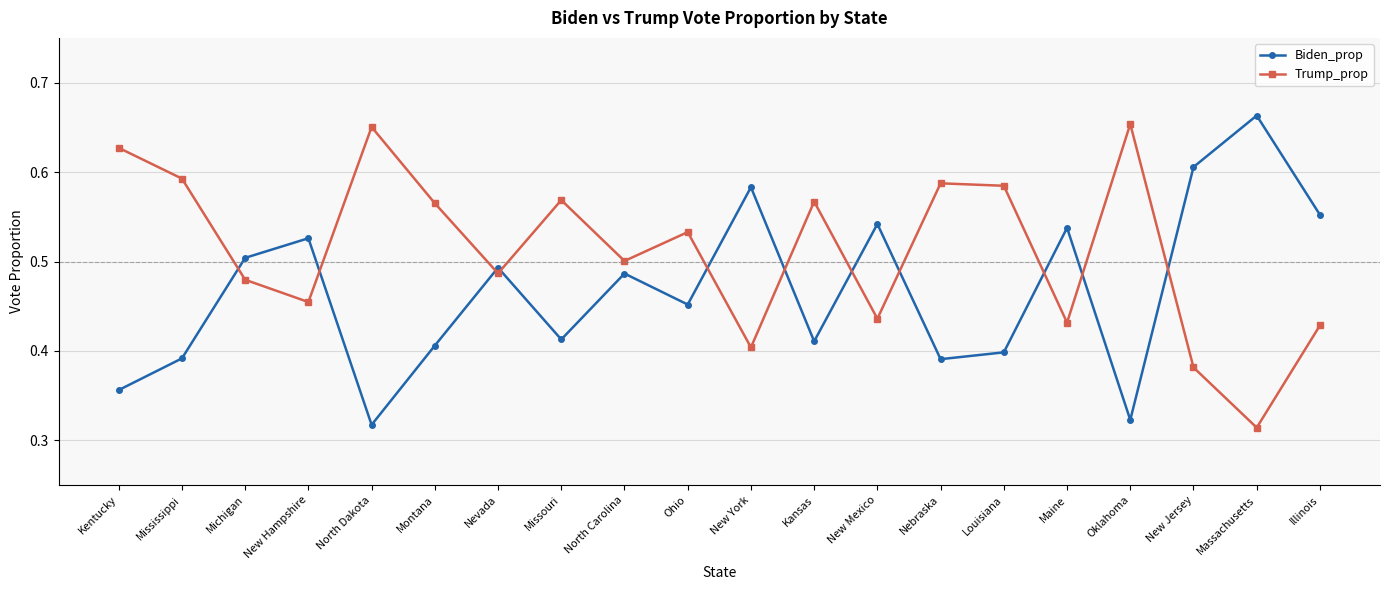

In Biden_prop, how many points are lower than both neighbors (excluding endpoints)?

6